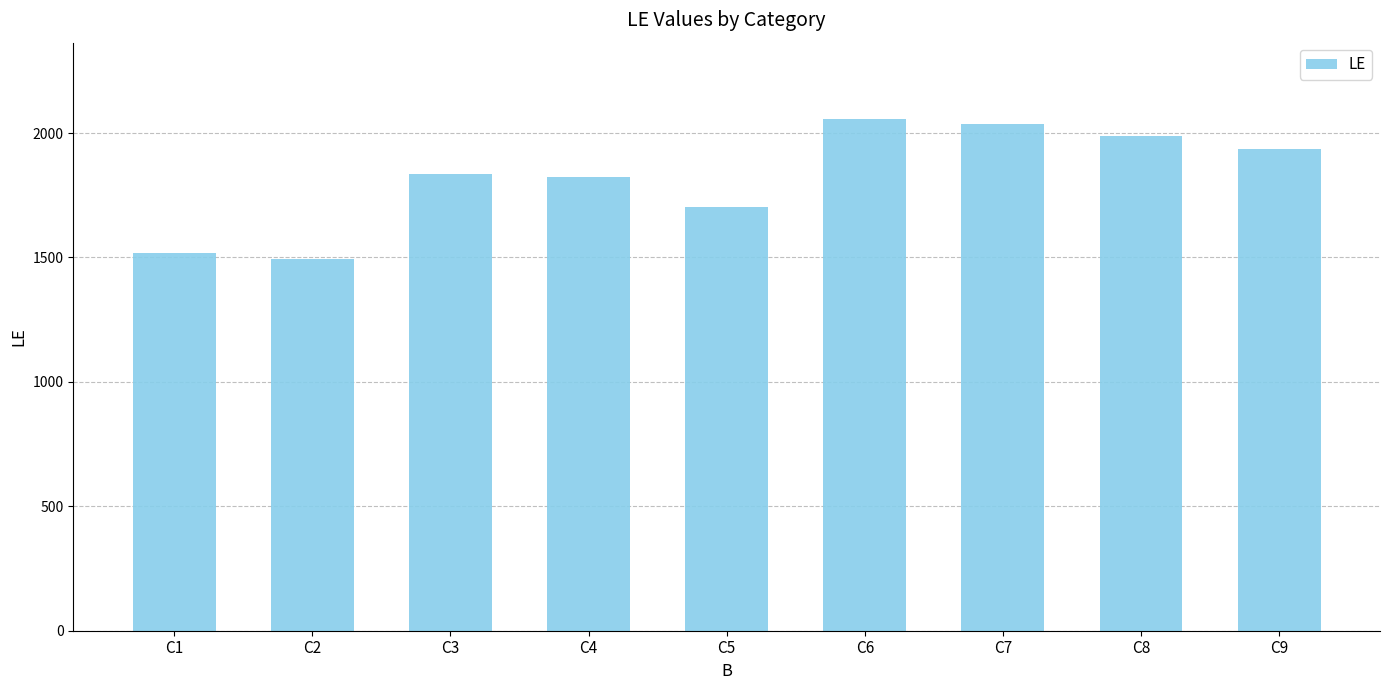

Approximately how many times larger is the value at C8 compared to C6?

1.0